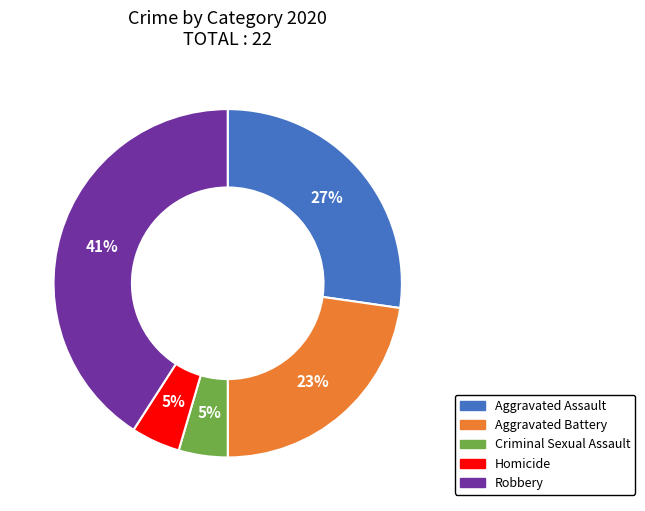

Combined, do Robbery and Aggravated Battery account for over 50%?

Yes